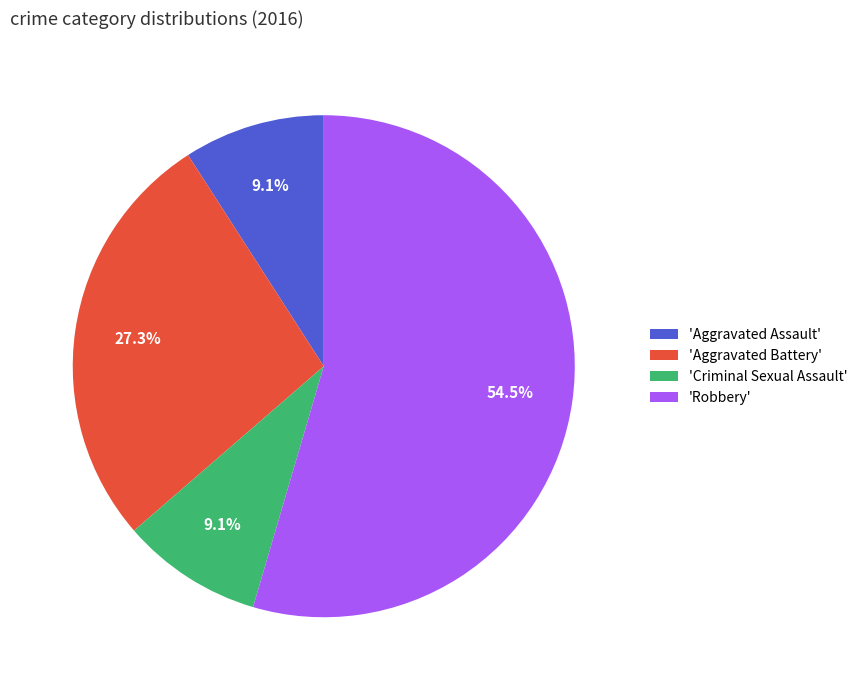

What is the ratio of the value at 'Aggravated Battery' to the value at 'Criminal Sexual Assault'?

3.0